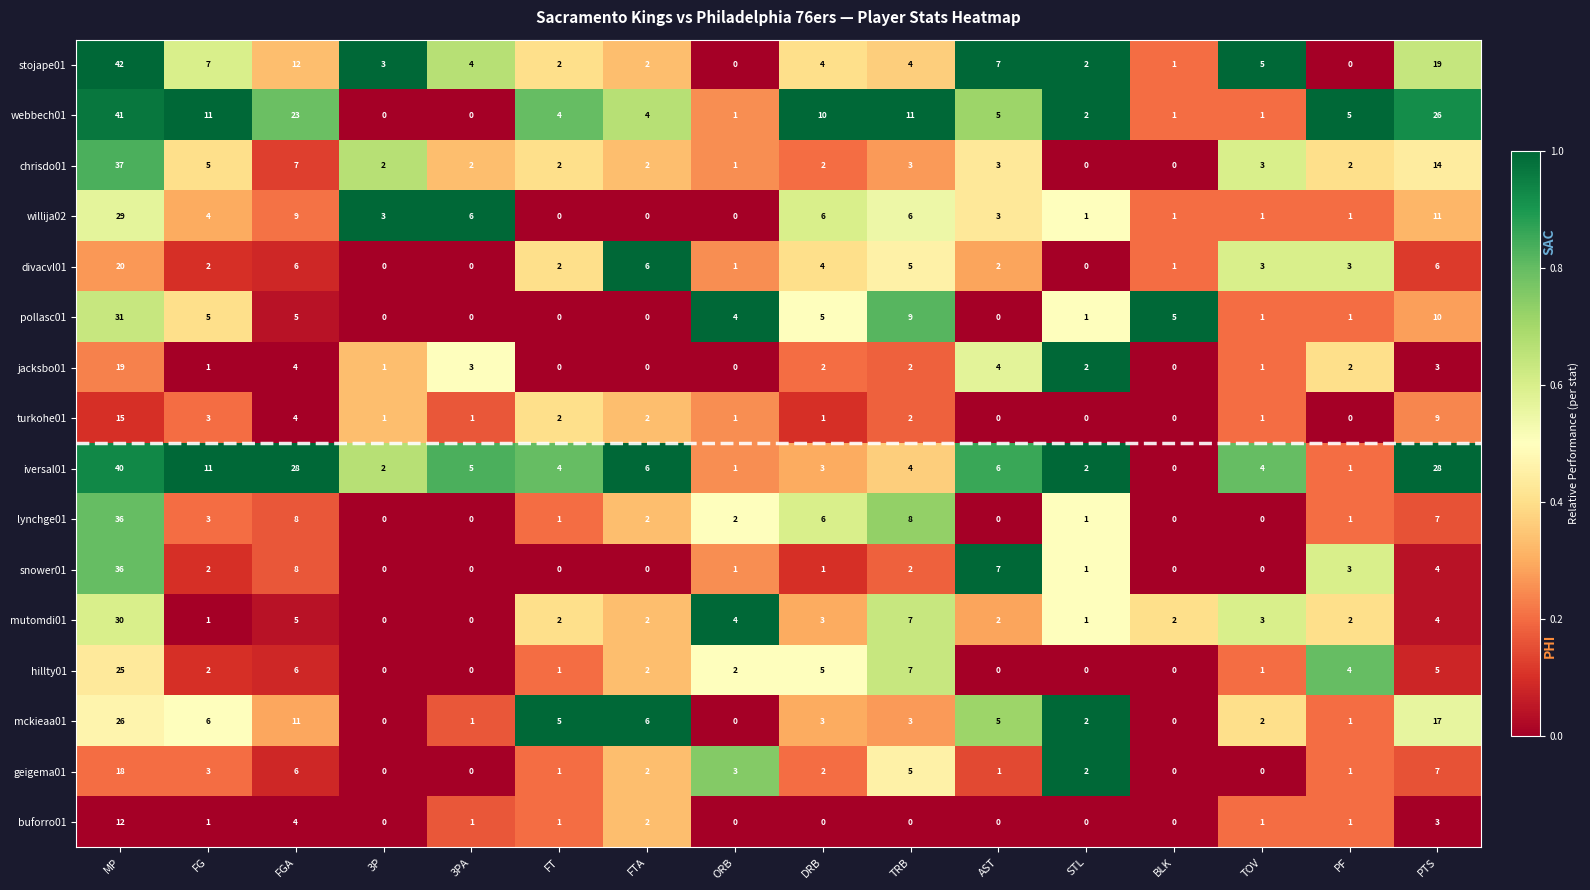

Between FGA and FT, which series saw the biggest shift?

iversal01